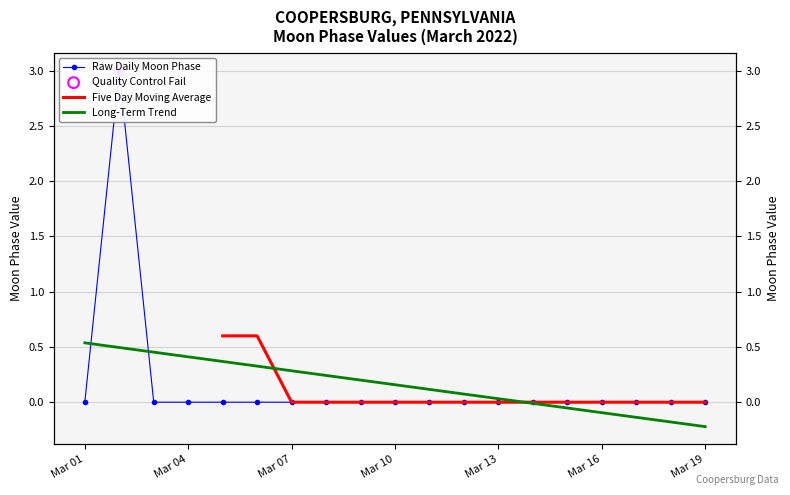

Which has a higher value, 2022-03-05 or 2022-03-16?

2022-03-05